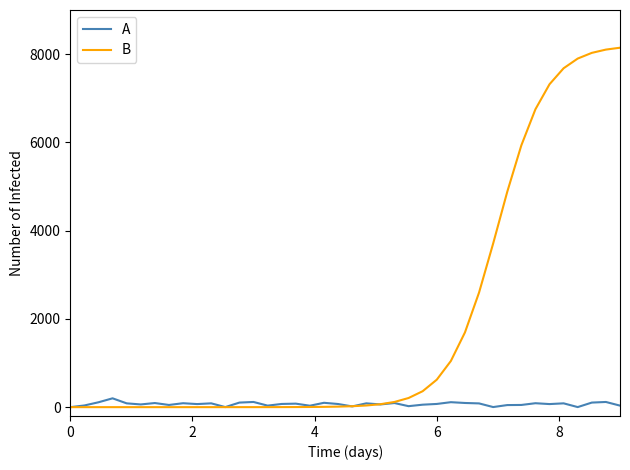

List the series in order of their overall mean, lowest first.

A, B